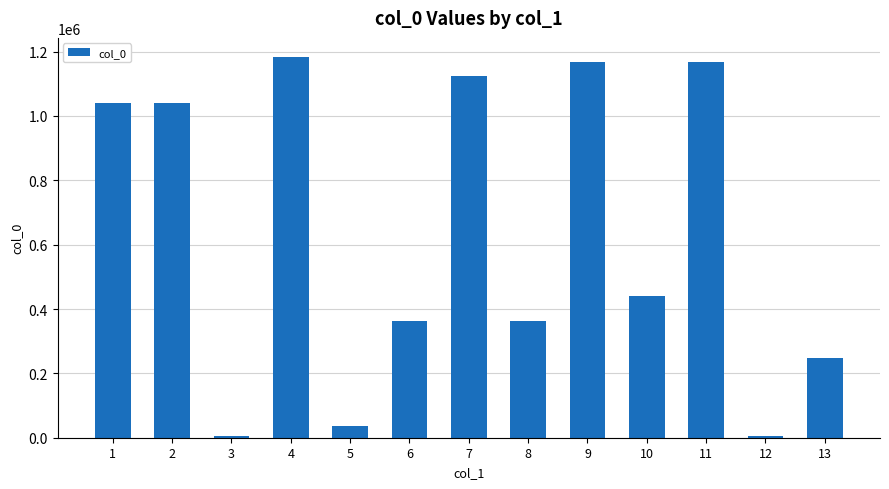

What is the ratio of the value at 4 to the value at 3?

227.4